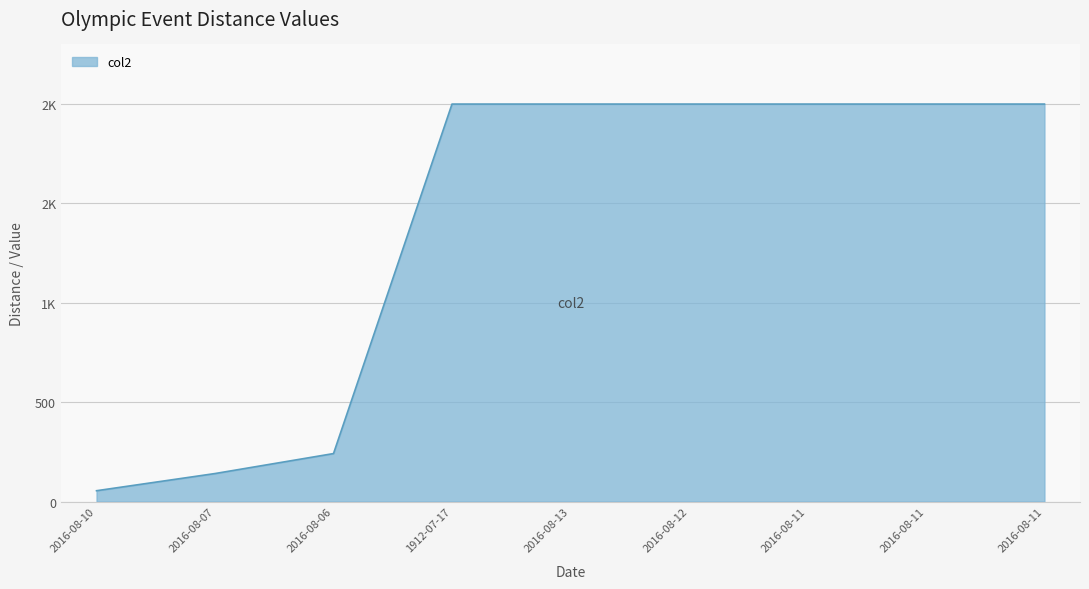

What is the value of the 7th point from the left?

2000.0